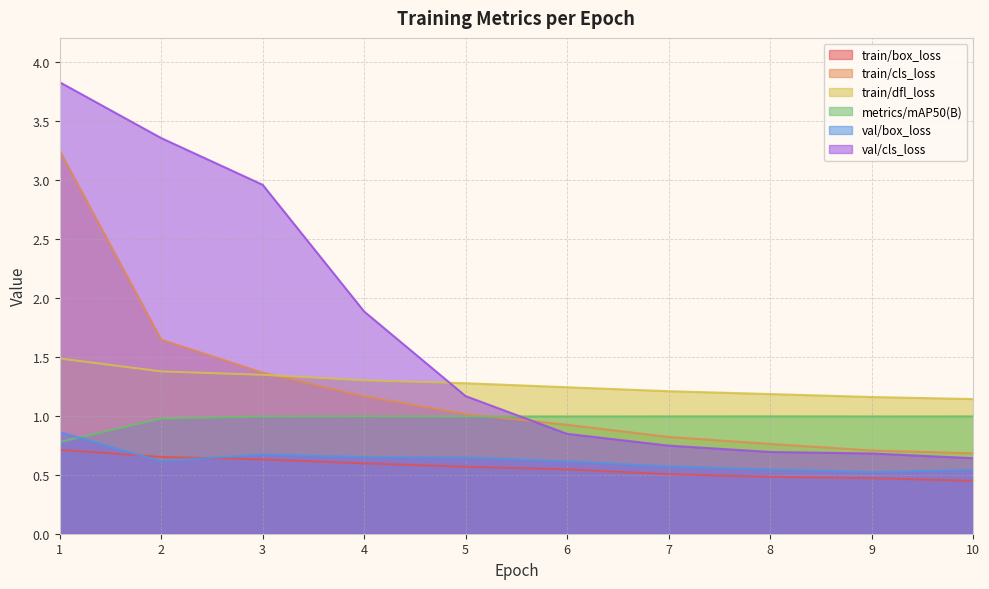

What is the total value across all series at 2?

8.6